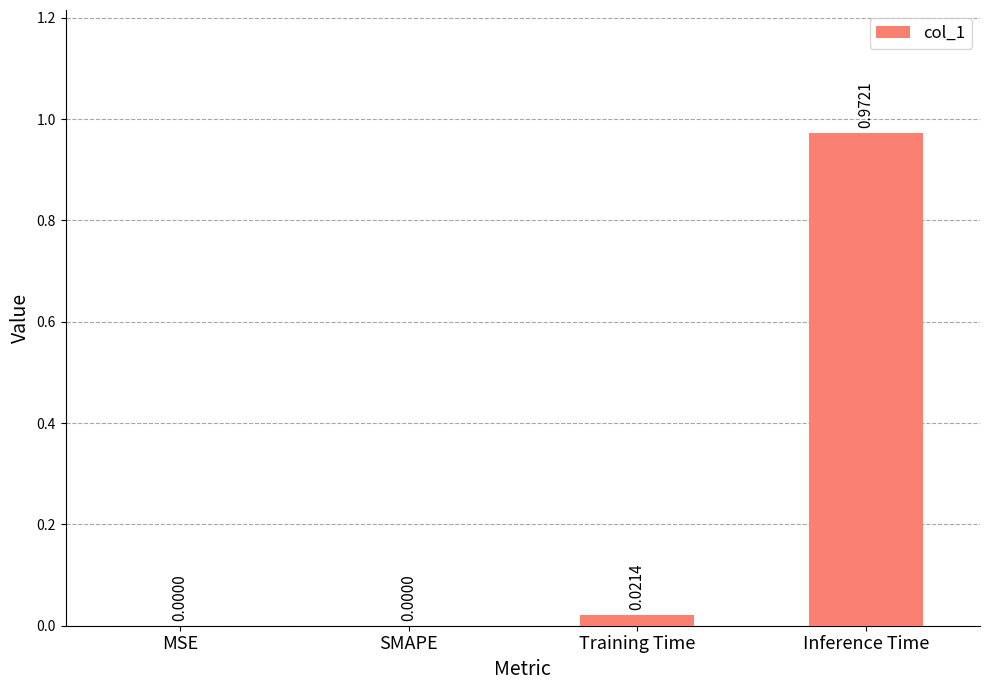

Which category has the highest value across all series?

Inference Time